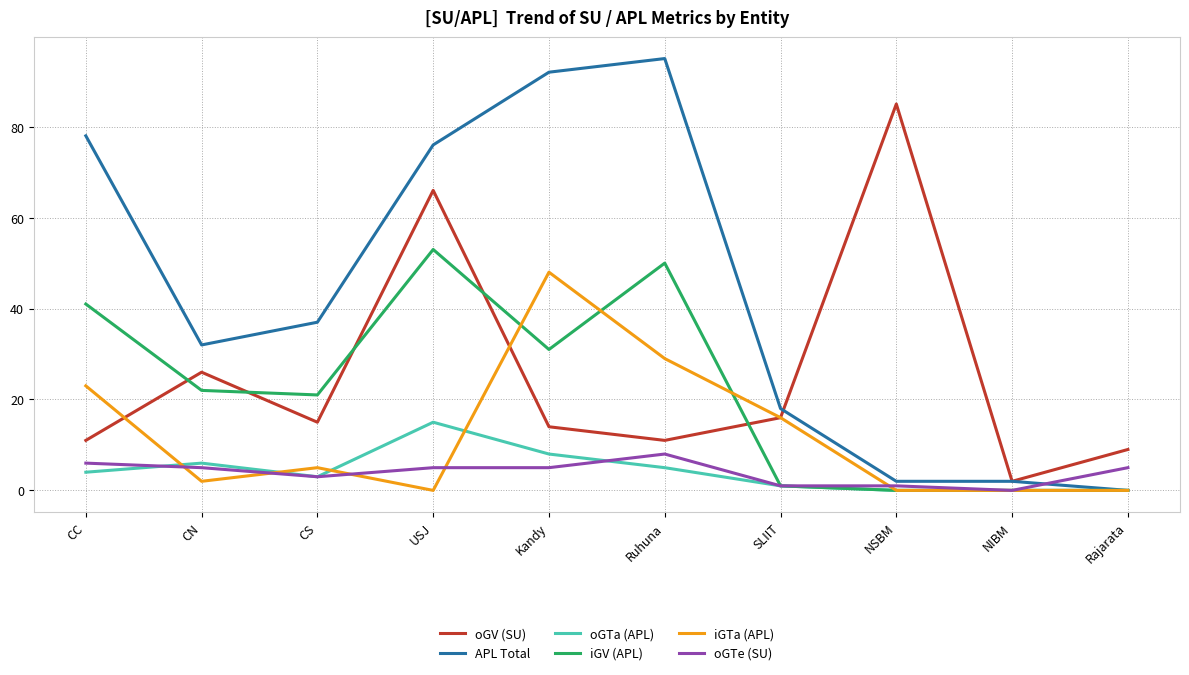

The iGTa (APL) series shows 29 at Ruhuna. True or false?

True